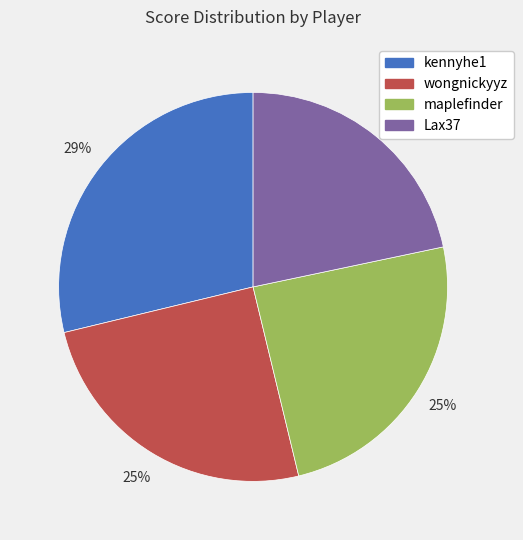

What is the ratio of the value at wongnickyyz to the value at maplefinder?

1.0